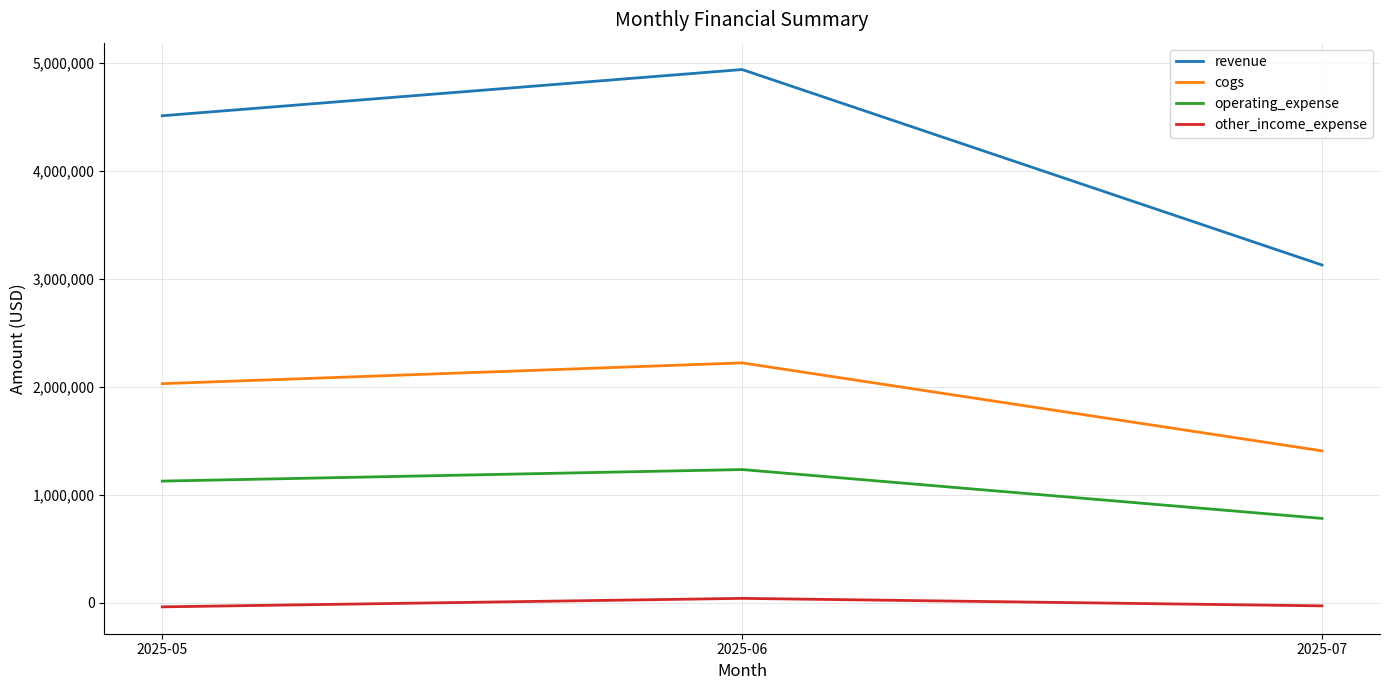

What is the smallest value displayed?

-36777.4